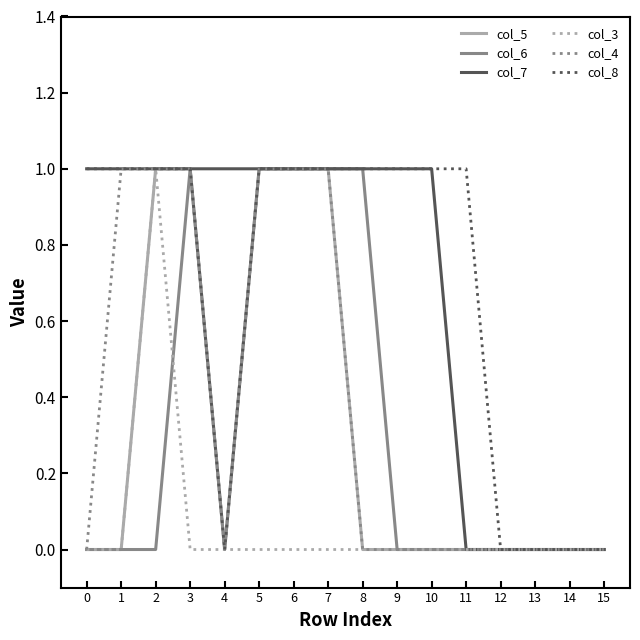

True or false: col_6 has a value of 0 at 2.

True